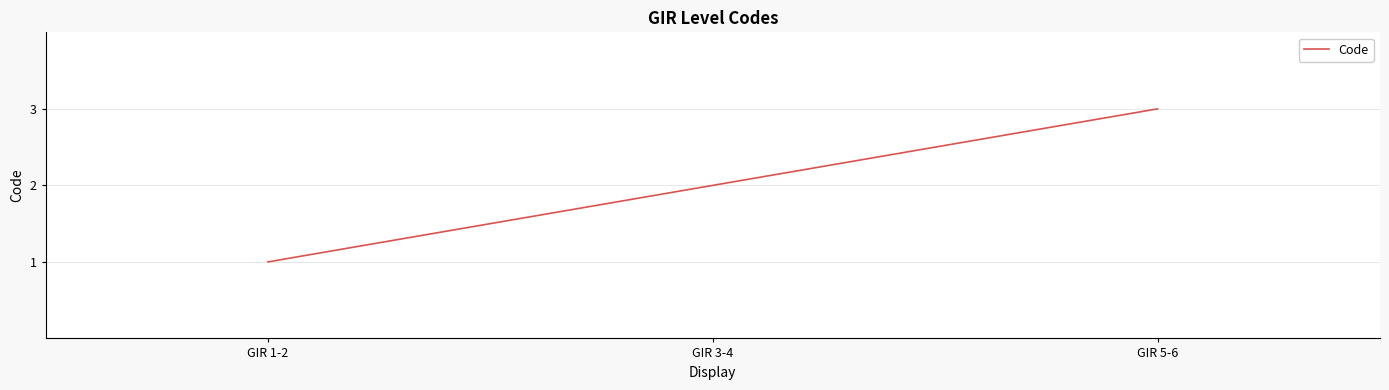

The value at GIR 1-2 is 1. True or false?

True